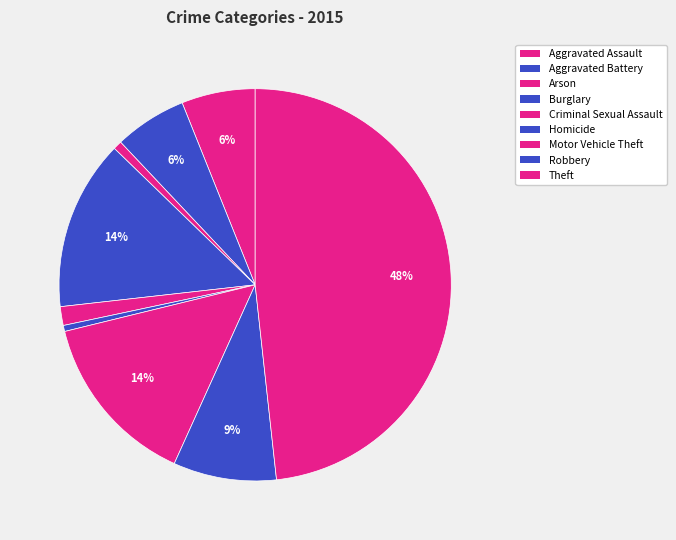

Count the number of slices in the pie.

9